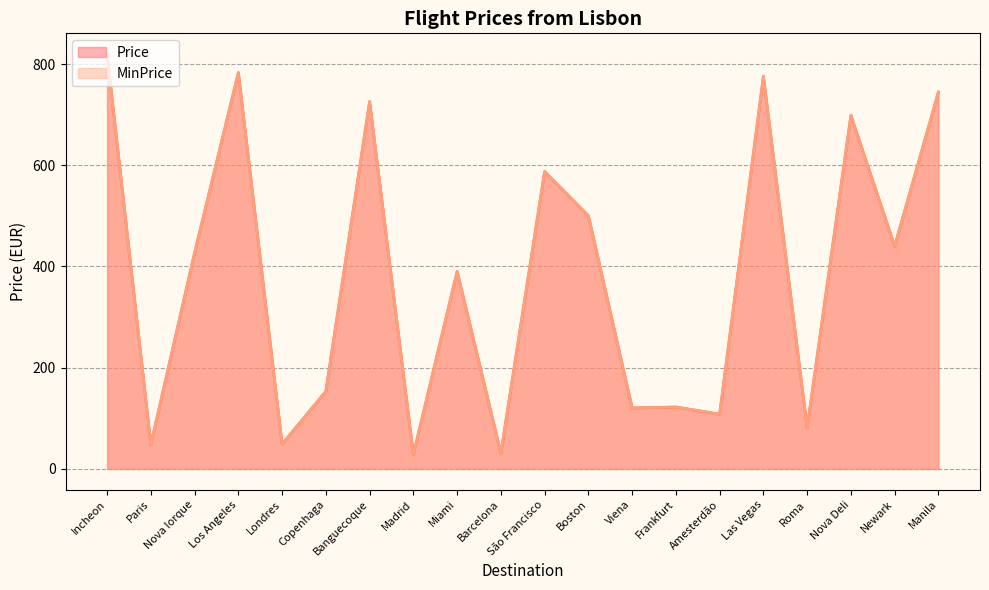

Between Paris and Las Vegas, which is larger?

Las Vegas